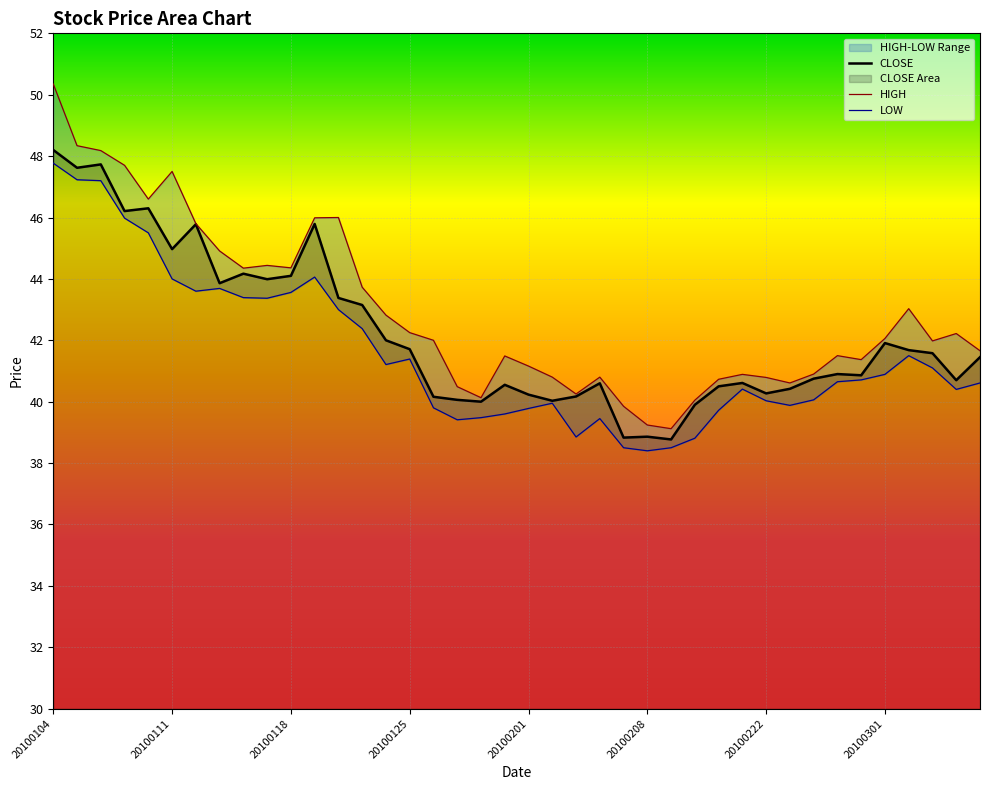

How many data points in HIGH are less than 42?

20